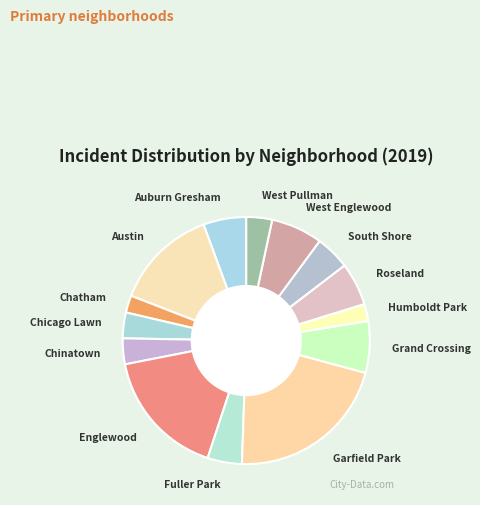

Which slice is the largest?

Garfield Park